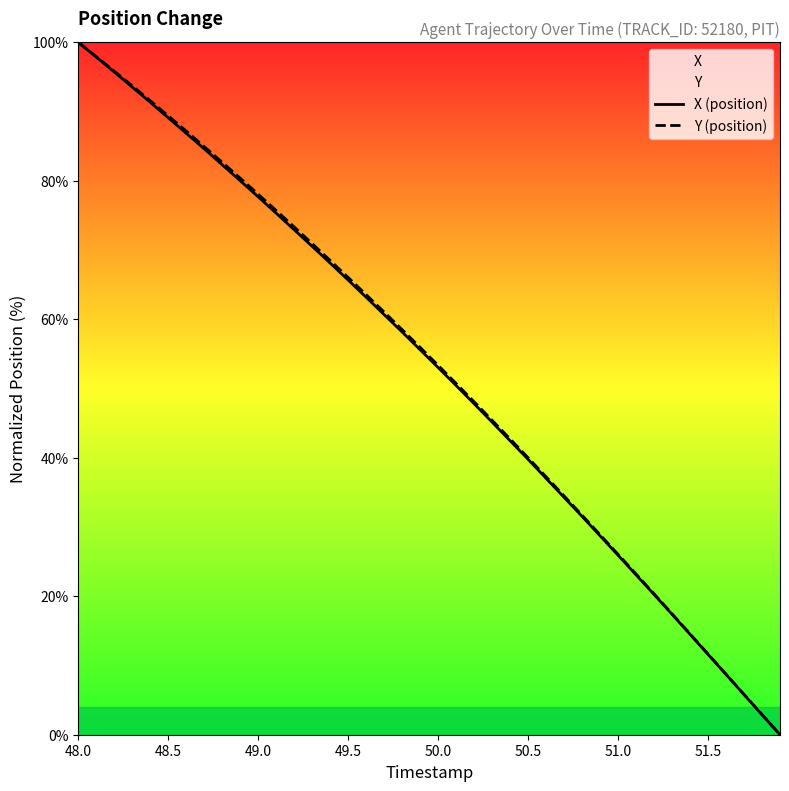

How many data points does each series have?

40